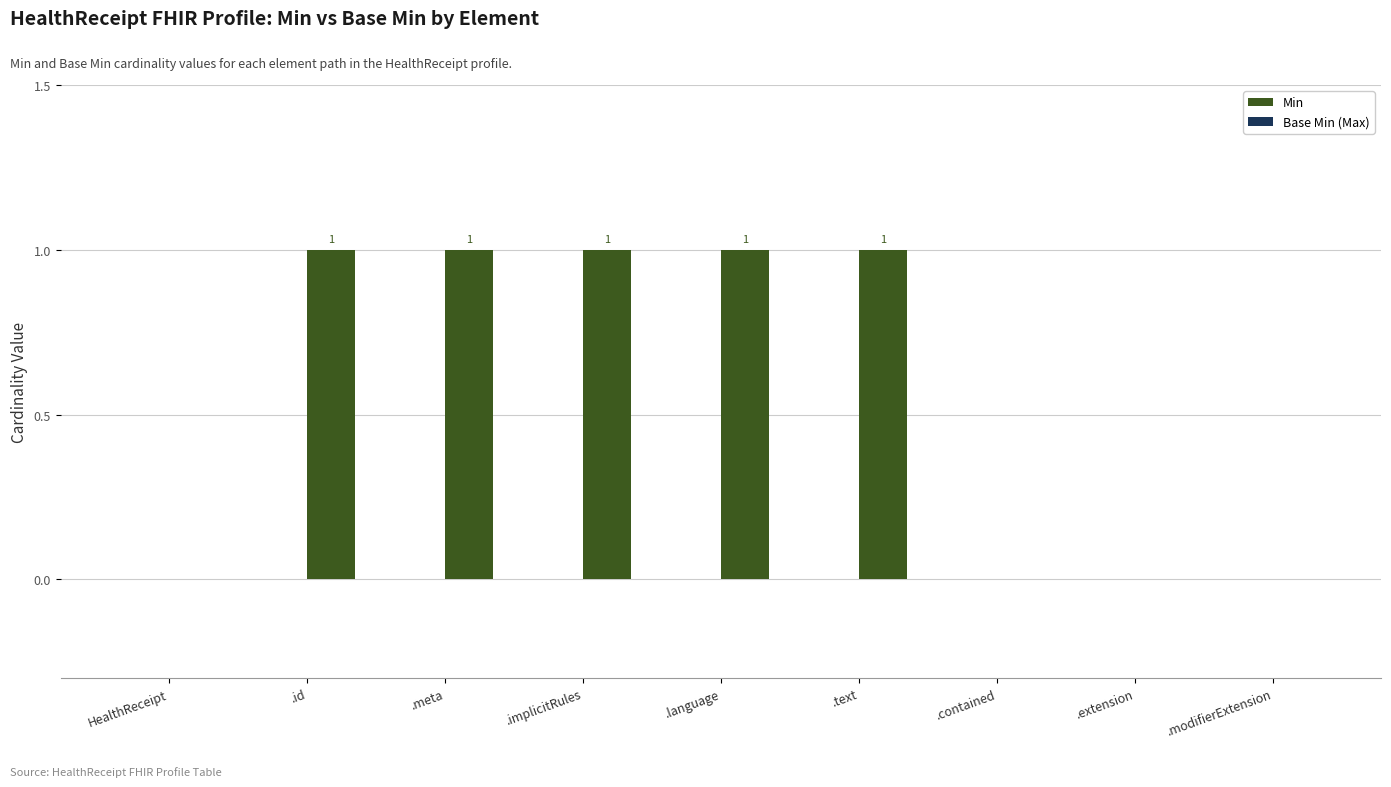

Does the chart contain stacked bars?

No